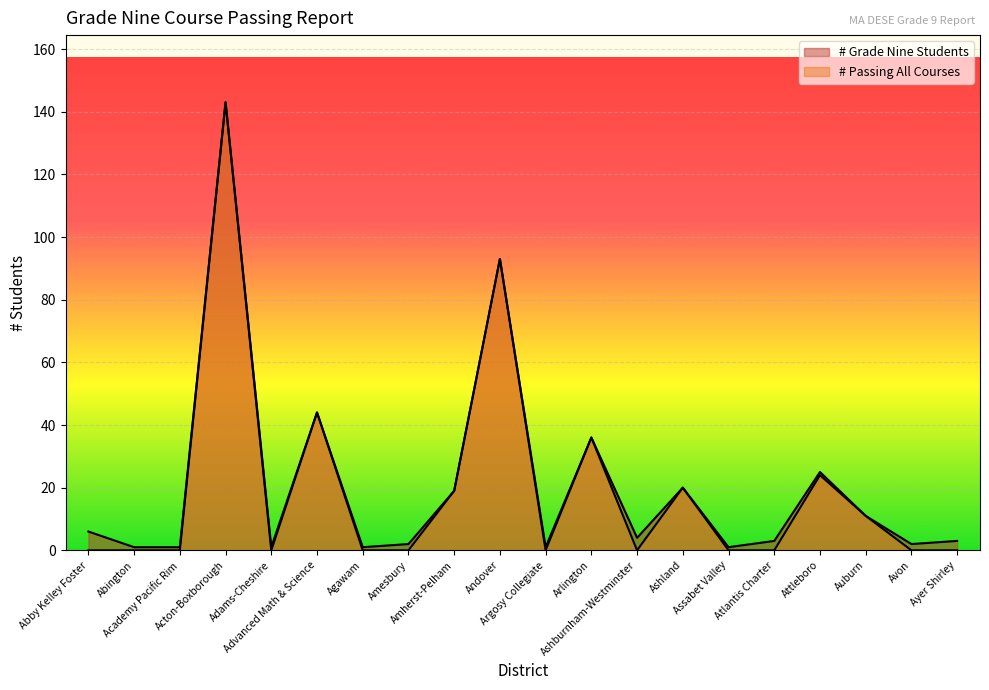

Reading left to right, transcribe all the data shown in this chart.

# Grade Nine Students: 6	1	1	143	1	44	1	2	19	93	1	36	4	20	1	3	25	11	2	3
# Passing All Courses: 0	0	0	143	0	44	0	0	19	93	0	36	0	20	0	0	24	11	0	0